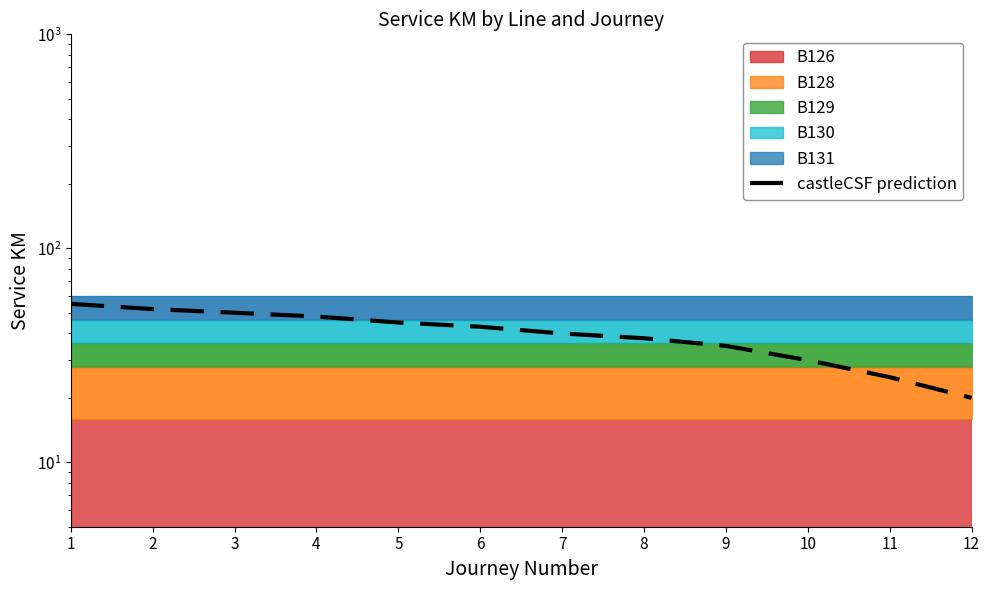

What value does the data have at 3, to the nearest 5?

50